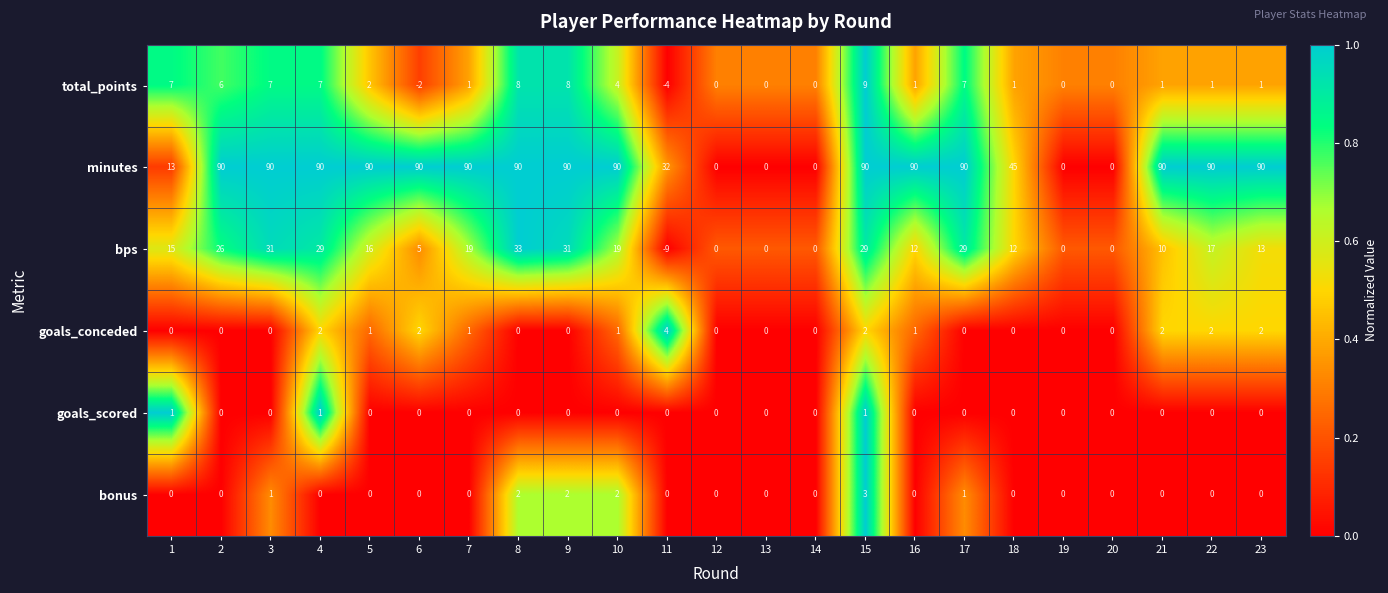

True or false: total_points has a value of -3 at 6.

False